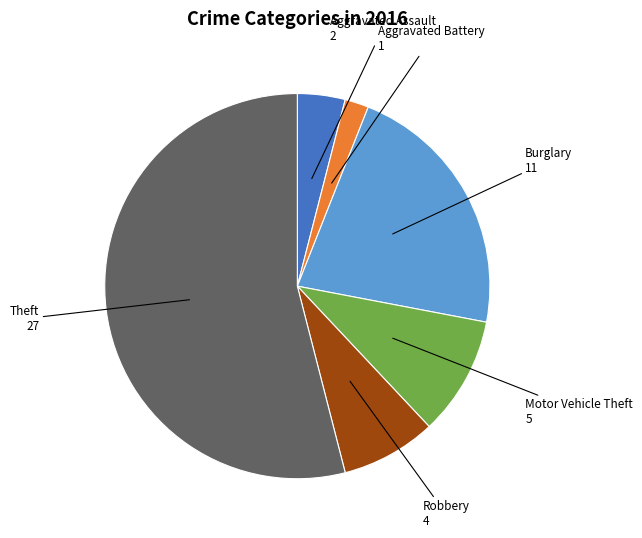

Is there a majority slice in this chart?

Yes